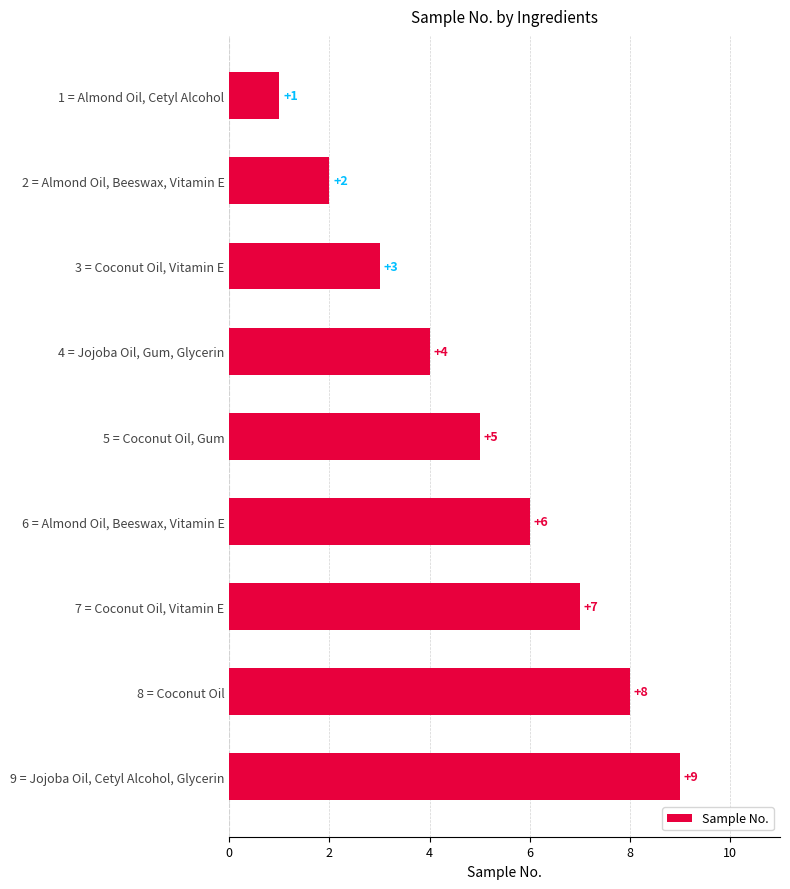

List the labels in order of value, smallest first.

1 = Almond Oil, Cetyl Alcohol, 2 = Almond Oil, Beeswax, Vitamin E, 3 = Coconut Oil, Vitamin E, 4 = Jojoba Oil, Gum, Glycerin, 5 = Coconut Oil, Gum, 6 = Almond Oil, Beeswax, Vitamin E, 7 = Coconut Oil, Vitamin E, 8 = Coconut Oil, 9 = Jojoba Oil, Cetyl Alcohol, Glycerin